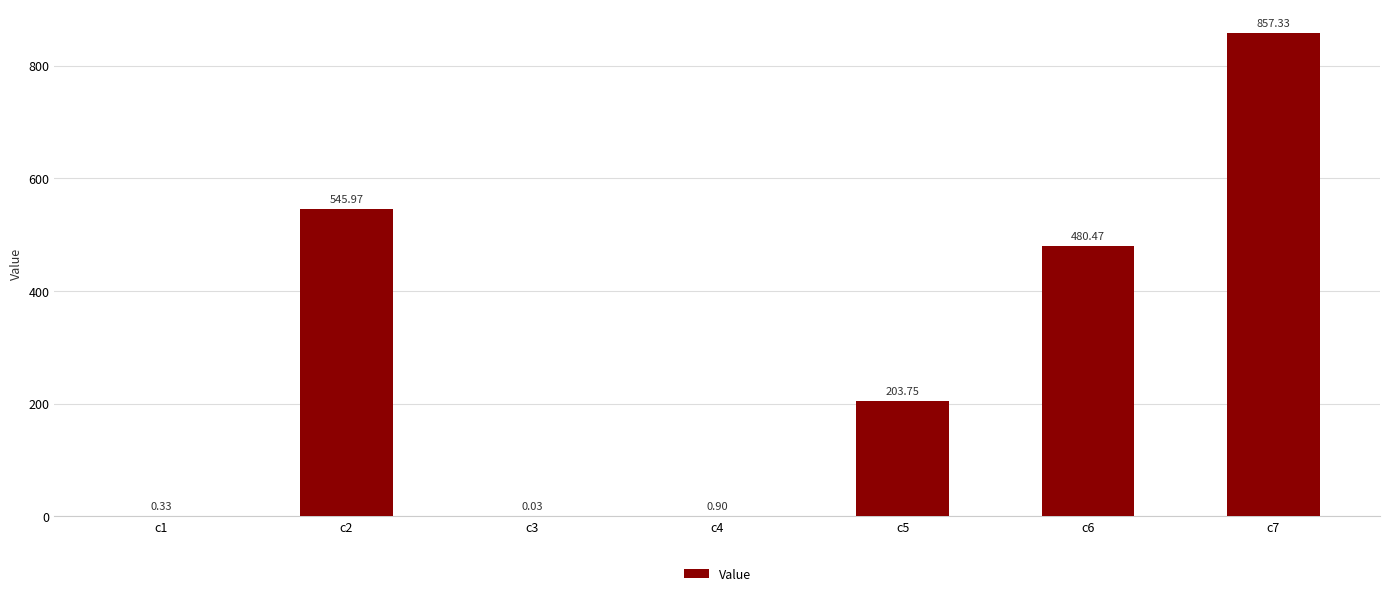

What is the difference between the values at c2 and c5?

342.2